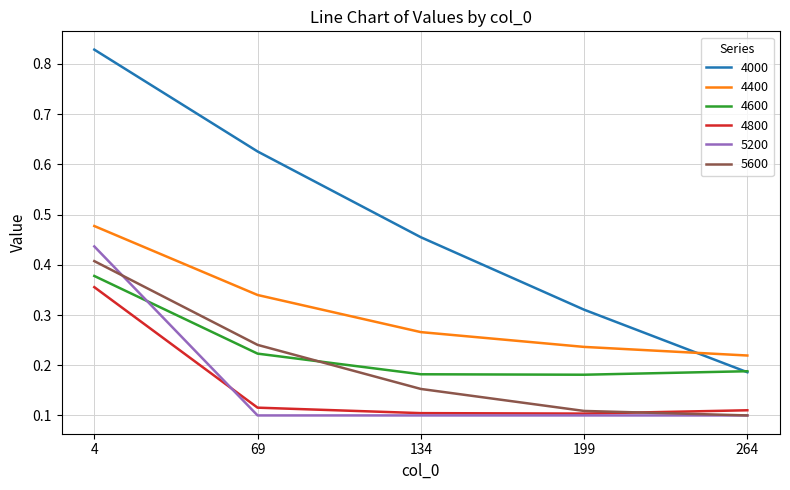

How many interior local valleys does the 4600 series have?

1